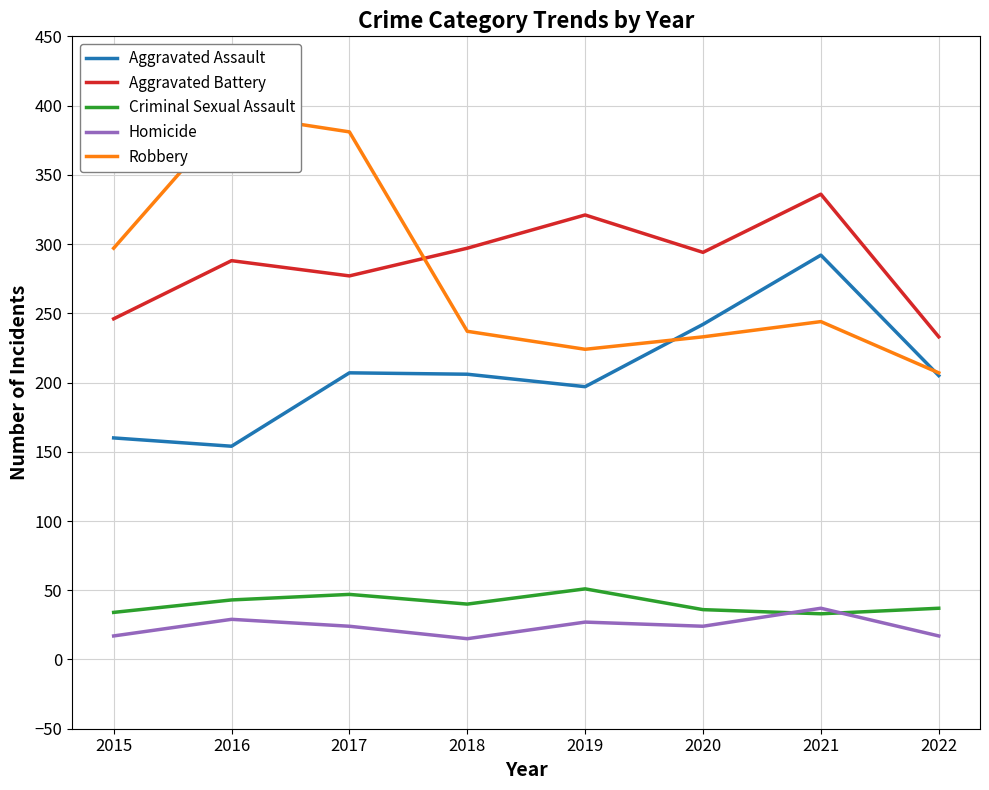

How many lines are shown in the chart?

5